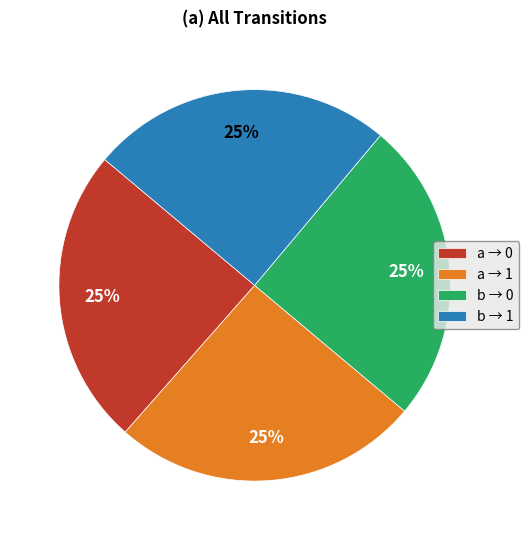

To the nearest percent, what percentage of the pie is b → 1?

25%